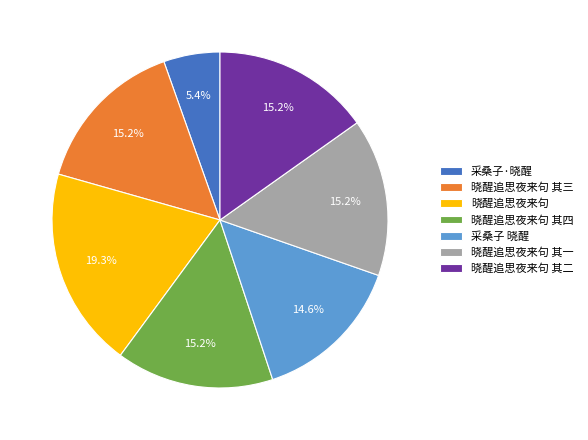

Count the number of slices in the pie.

7